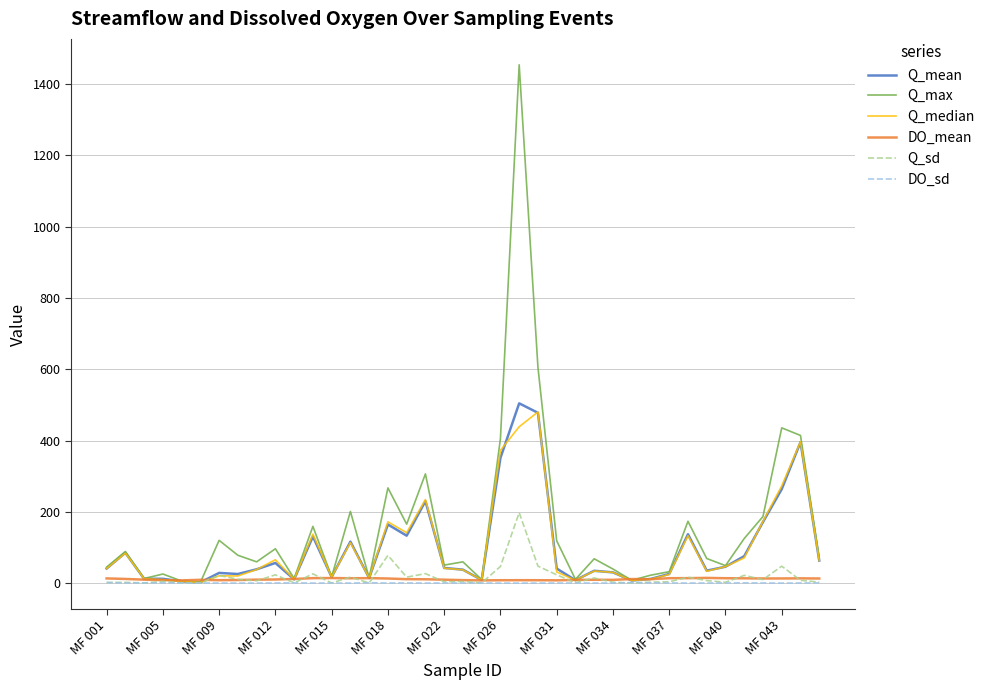

Which series has the largest range (max minus min)?

Q_max